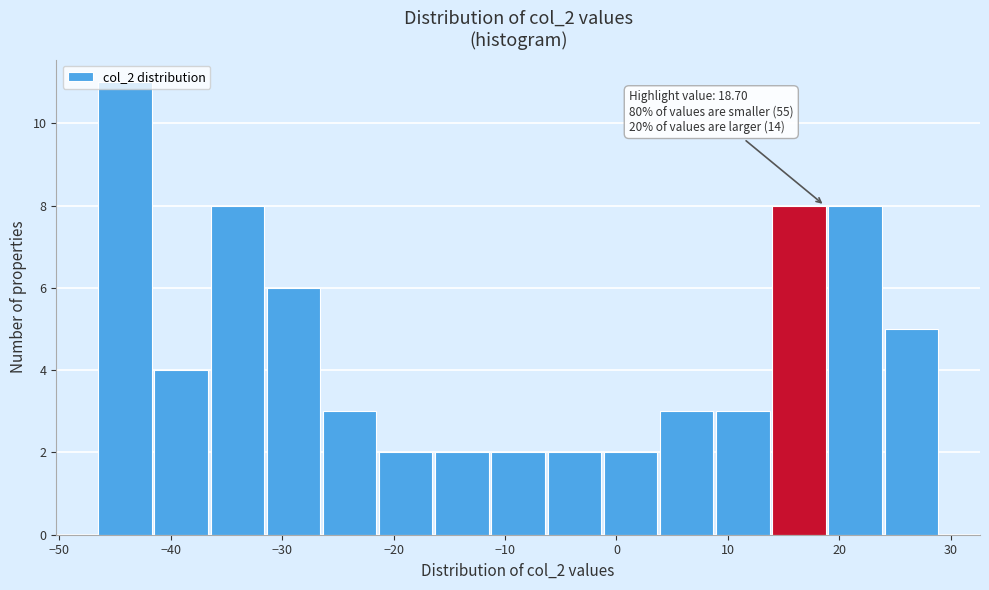

Over which range of the x-axis is the bar tallest?

-47 to -41